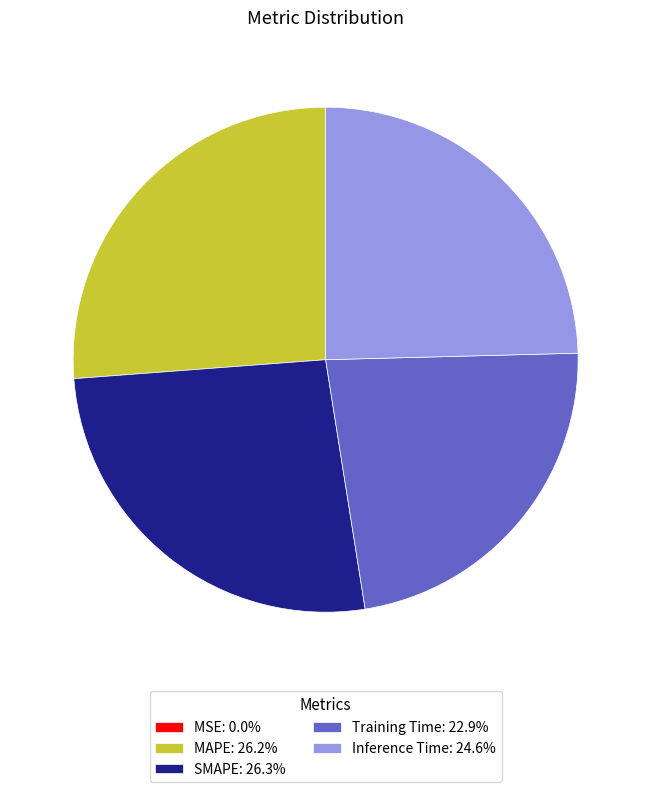

Does any single category account for the majority?

No